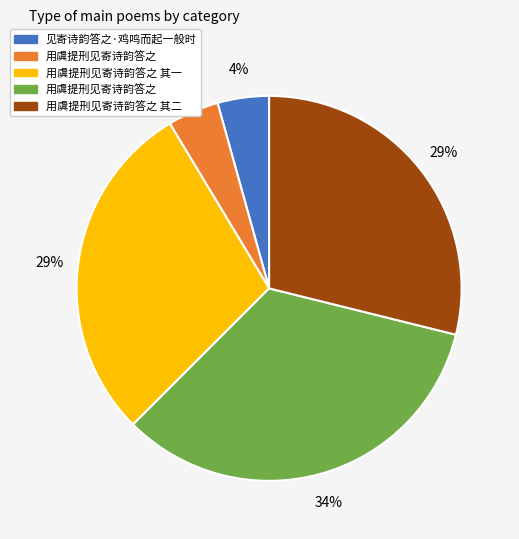

Is there a majority slice in this chart?

No